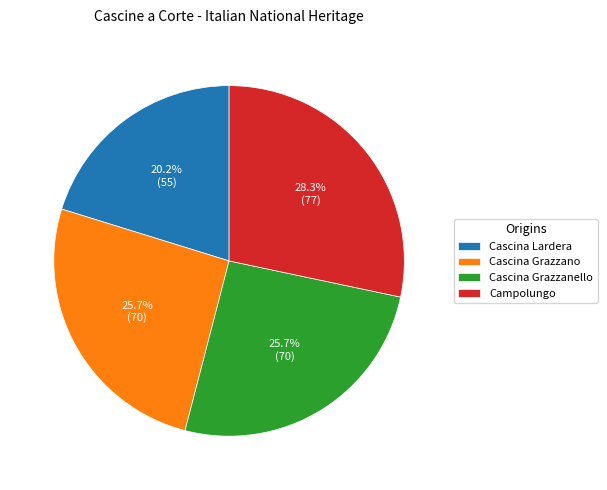

To the nearest percent, what portion does Cascina Grazzano represent?

26%